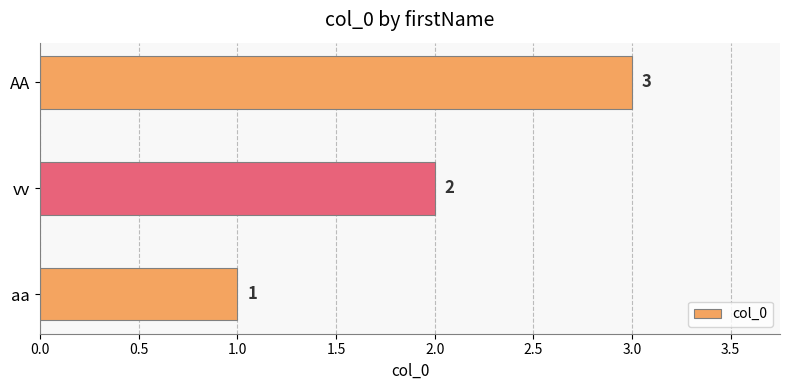

How many data points are less than 2?

1